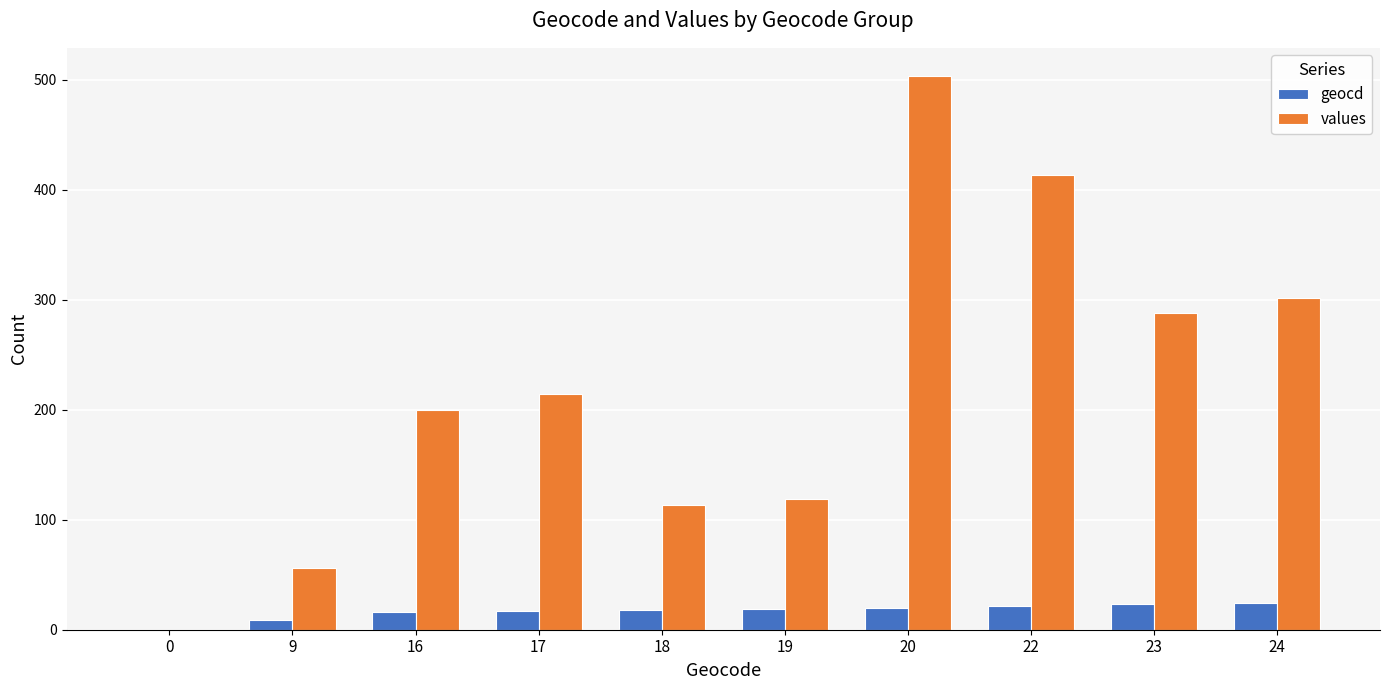

Which series has the widest spread of values?

values